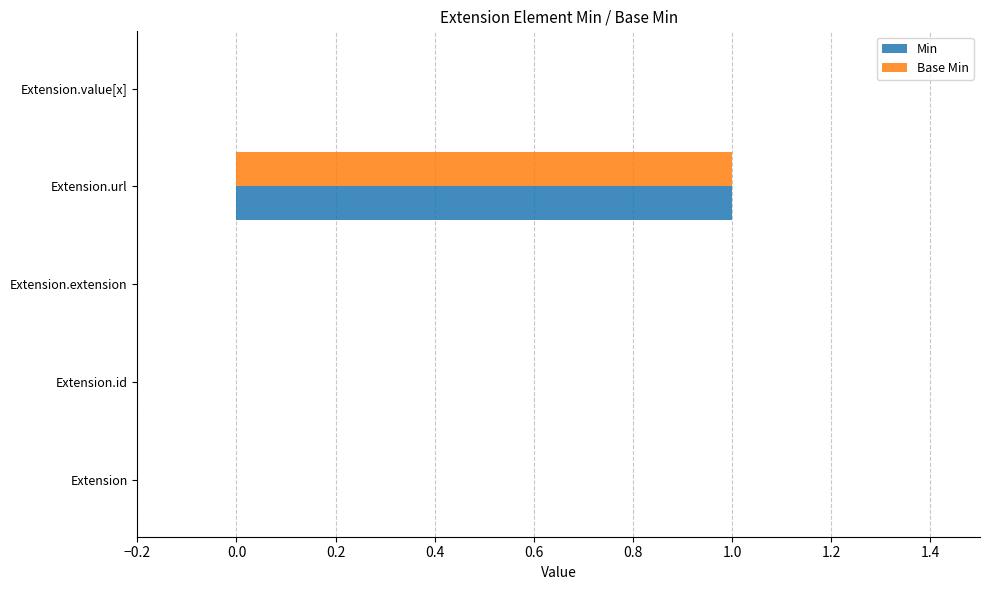

At which category is the sum across all series the highest?

Extension.url